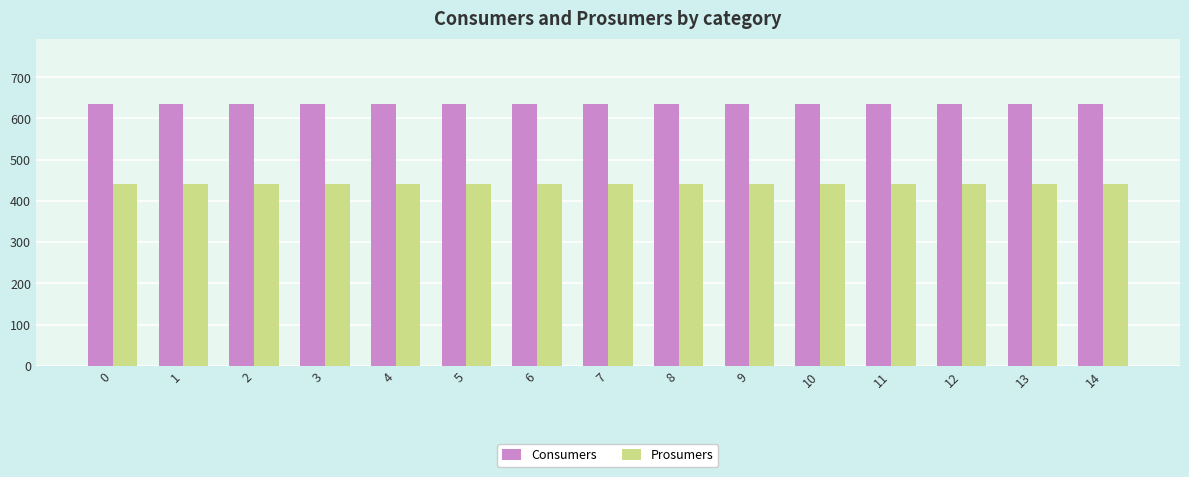

What is the total value across all series at 5?

1075